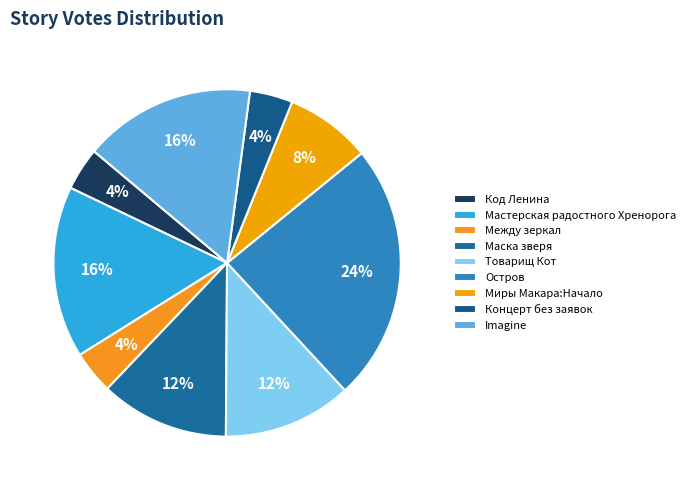

What is the largest slice in the pie chart?

Остров